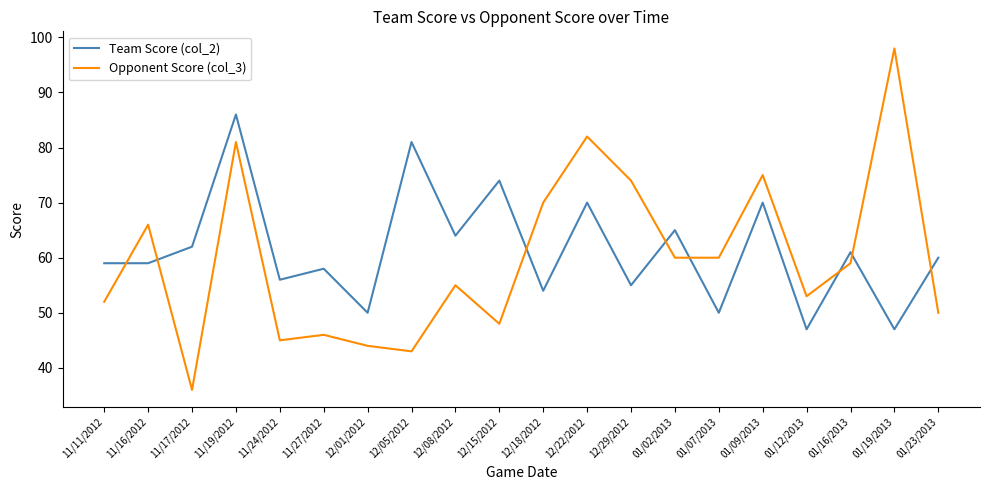

Does the chart have visible grid lines?

No